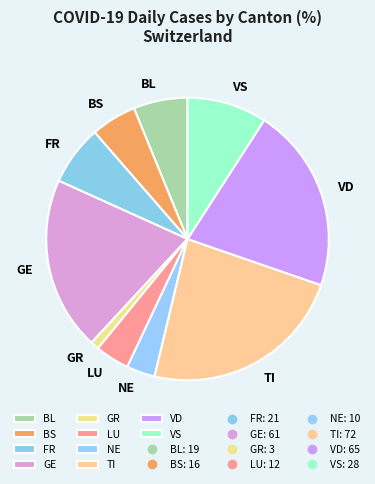

Does any single category account for the majority?

No